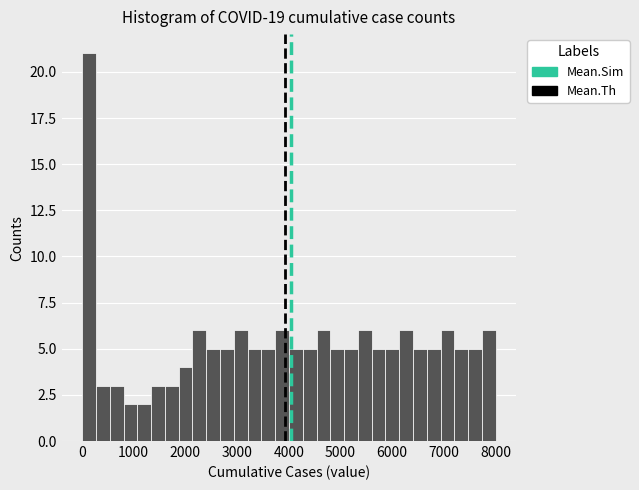

Around what value on the x-axis is the tallest bar? Give the approximate position of its centre, as read against the axis.

100